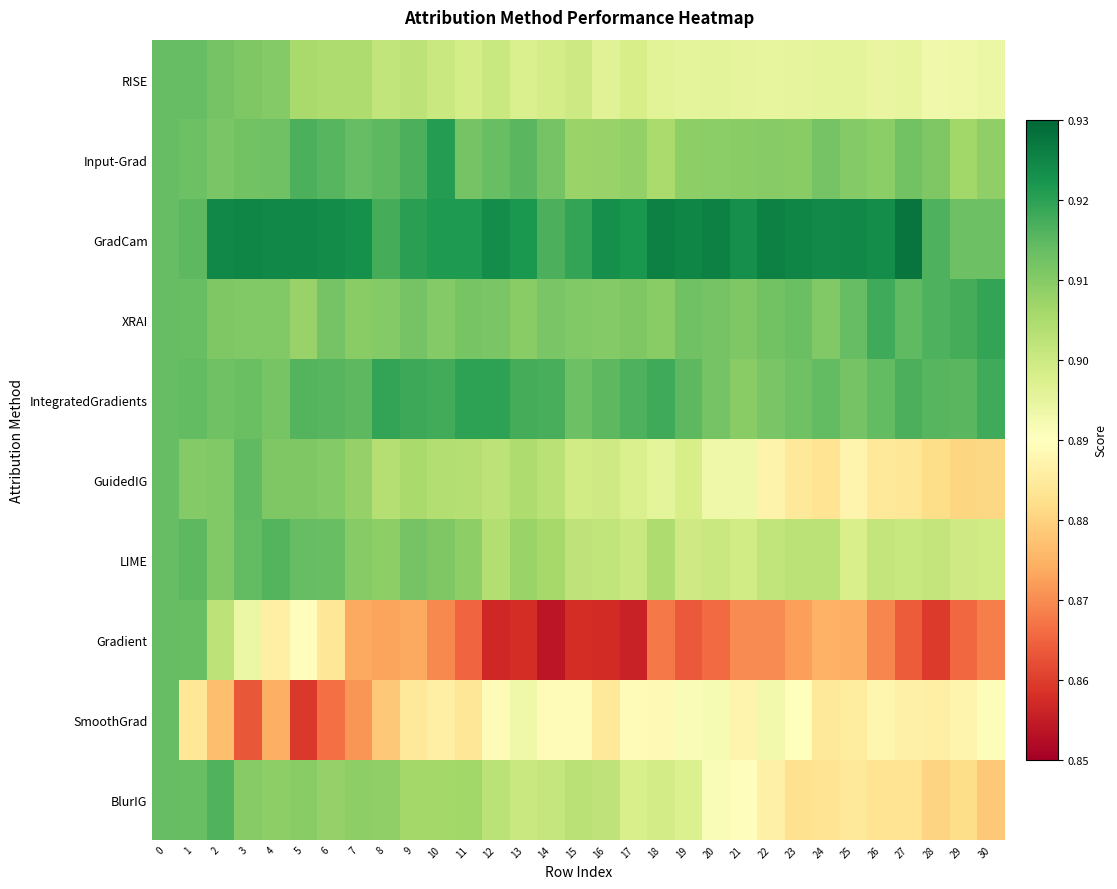

What is the maximum value shown in the chart?

0.9